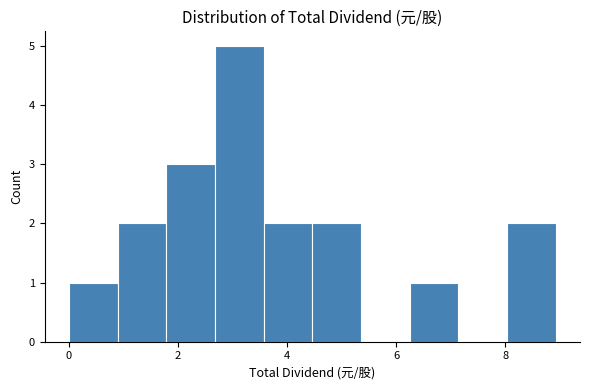

Which range on the x-axis has the tallest bar?

2.6 to 3.6